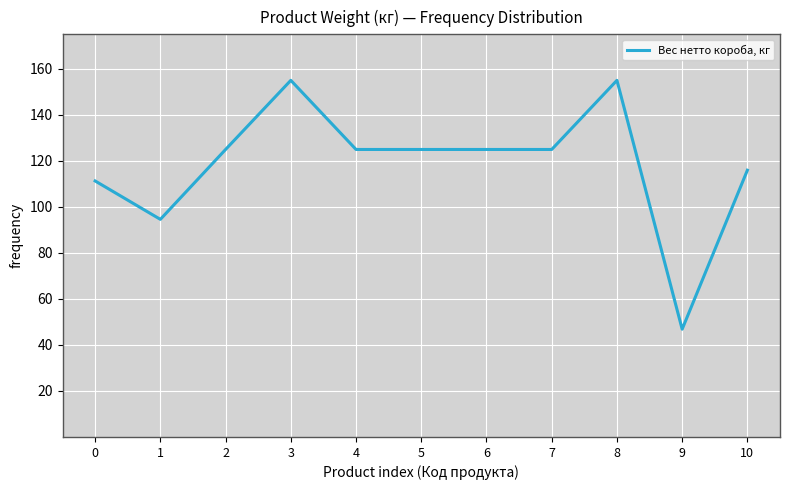

Does the chart have visible grid lines?

Yes